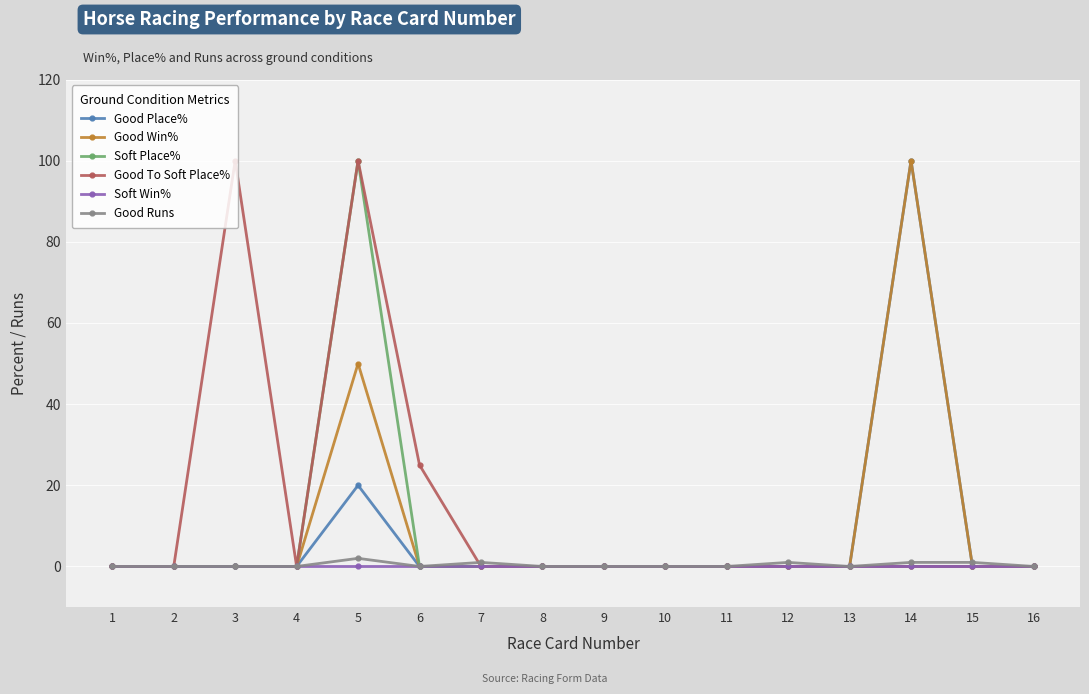

At how many categories does at least one series exceed 9?

4